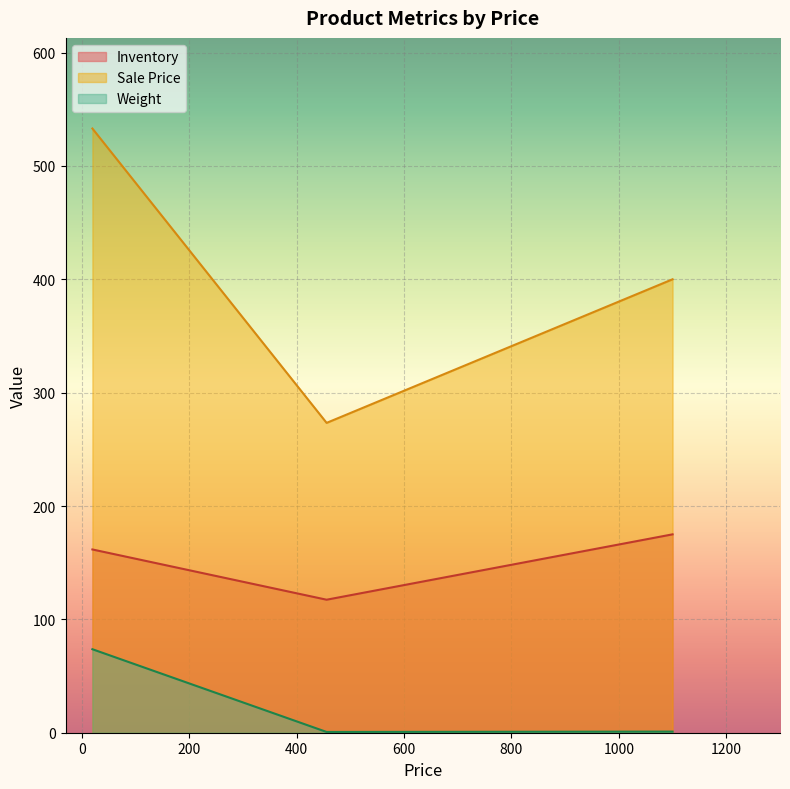

What is the difference between the maximum and minimum values in the Weight series?

73.0